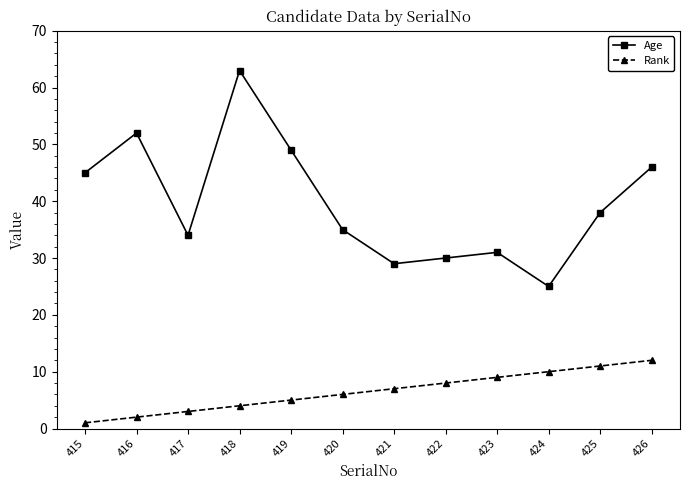

What is the sum of all Age values?

477